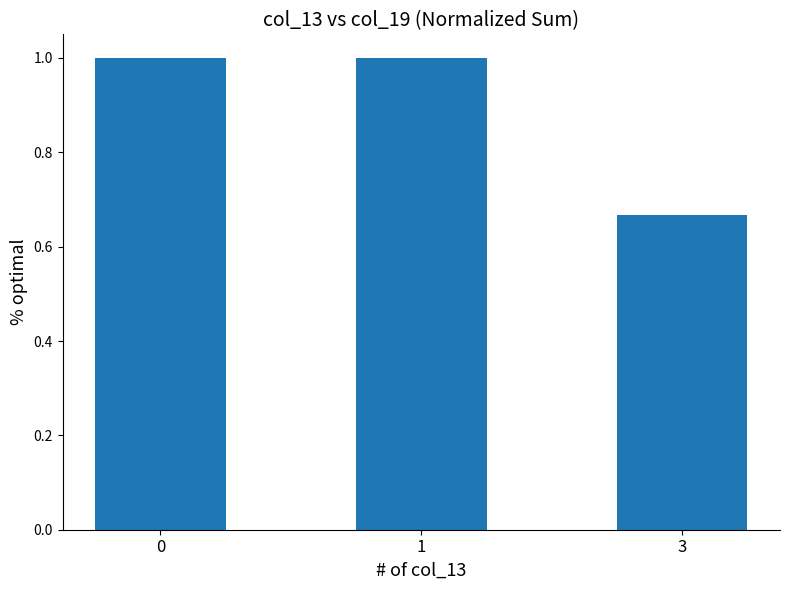

Is it true that the value at 3 is 0.2?

False